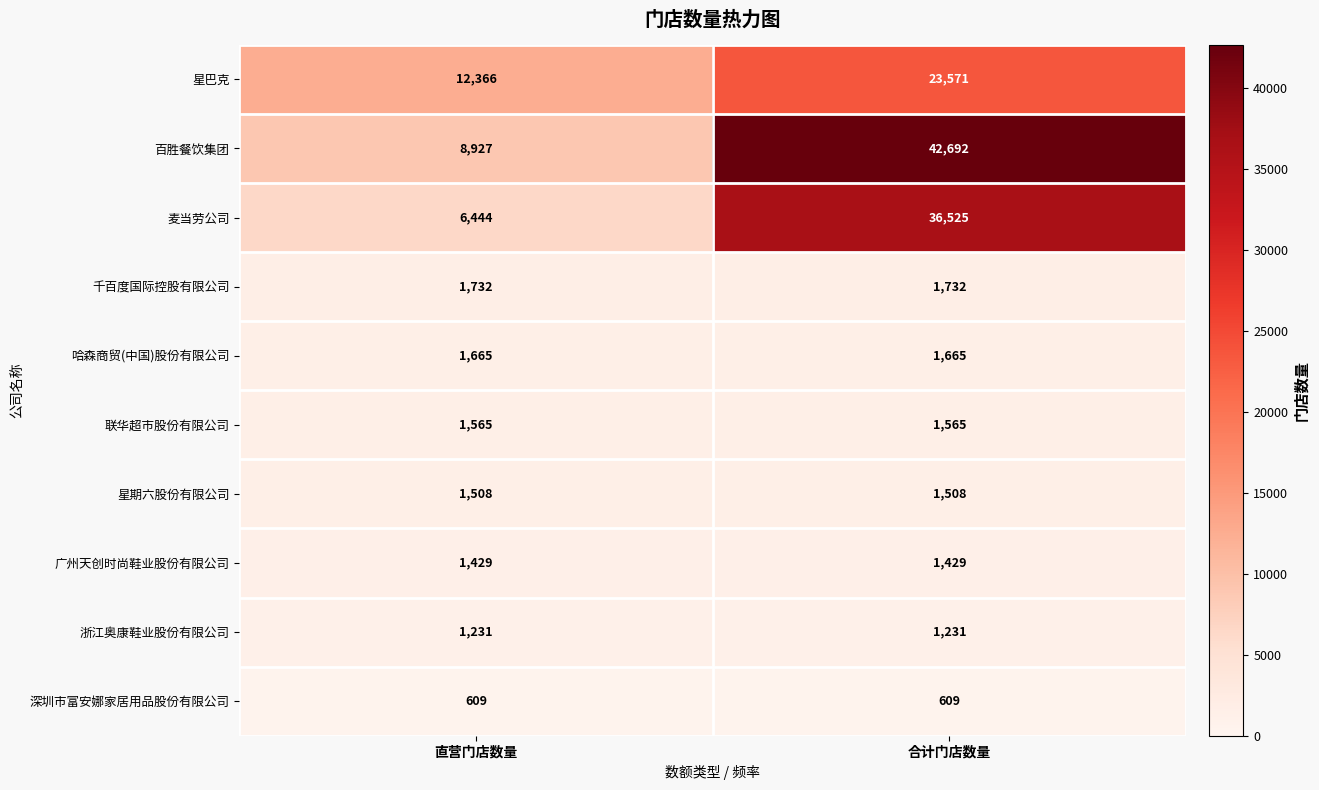

What is the spread (max minus min) of values at 直营门店数量?

11757